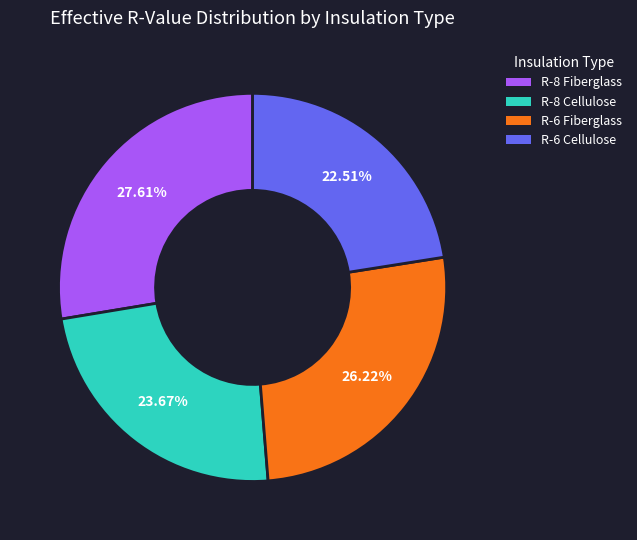

Which category has the biggest portion of the pie?

R-8 Fiberglass